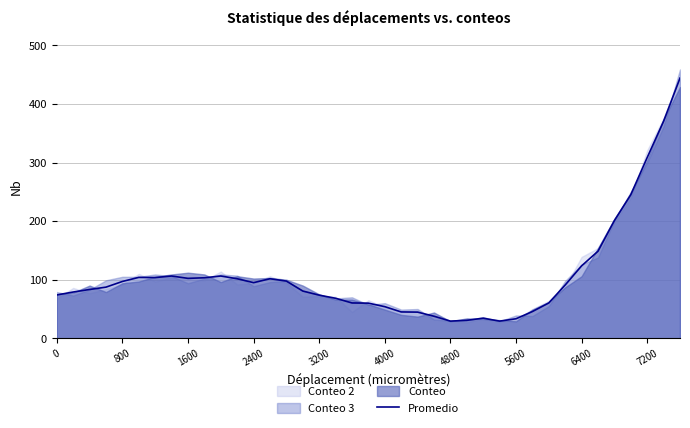

Is it true that Promedio equals 102.3 at 1600?

True